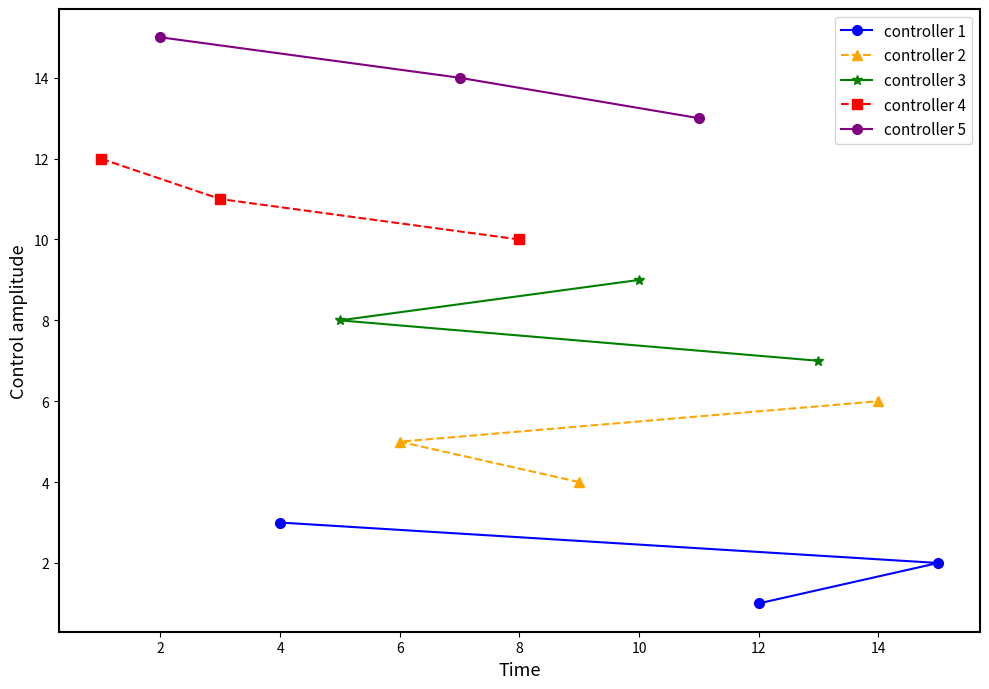

What is the highest value of the controller 4 series?

12